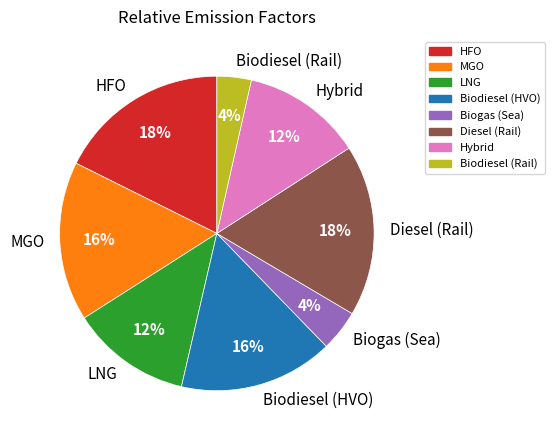

Does any single category account for the majority?

No